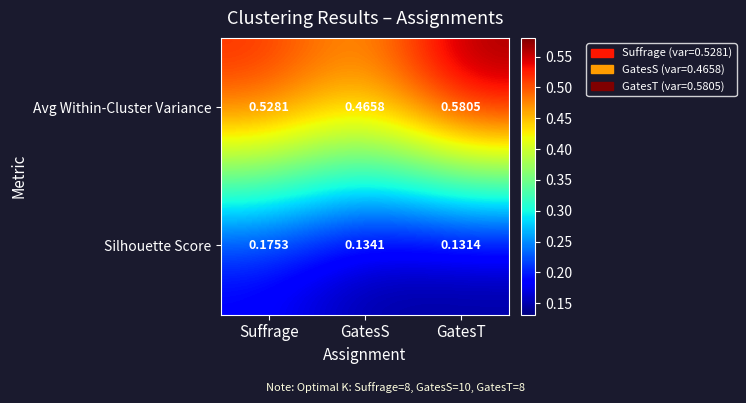

At which label is Silhouette Score closest to 0?

GatesT